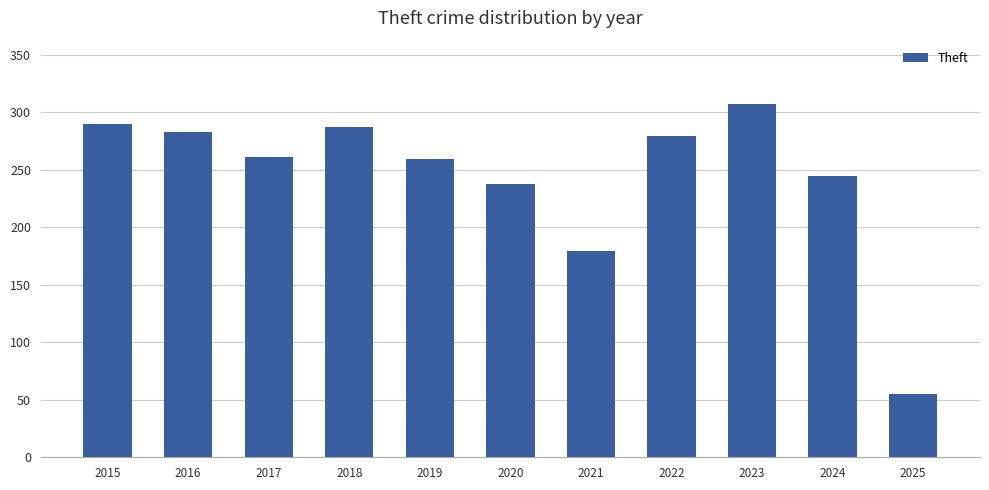

What is the sum of the values at 2023 and 2018?

594